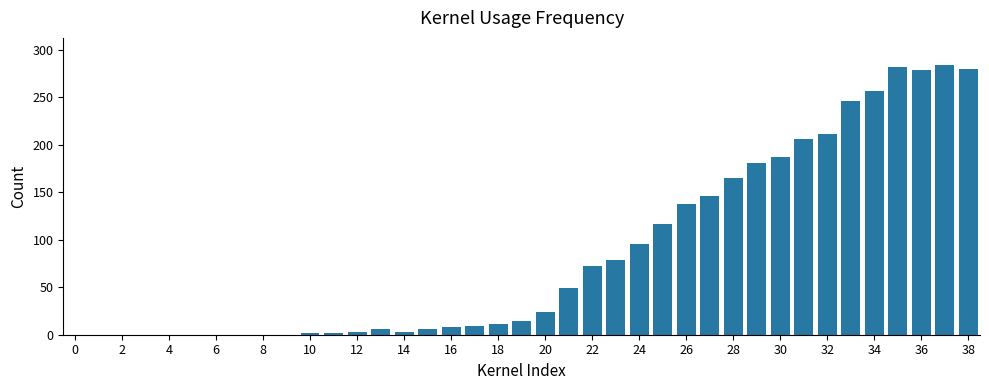

What is the greatest value displayed?

284